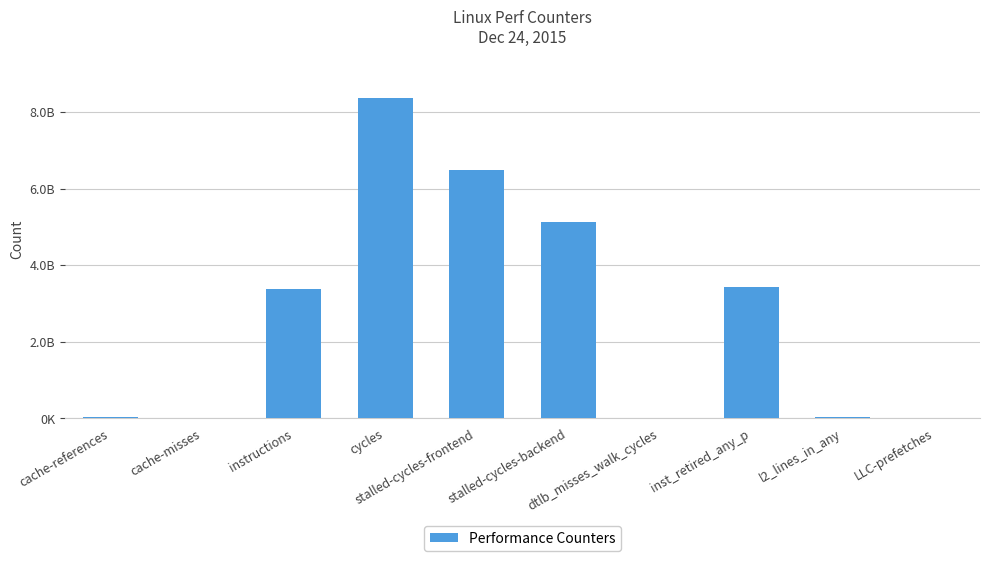

Which category has the highest value across all series?

cycles